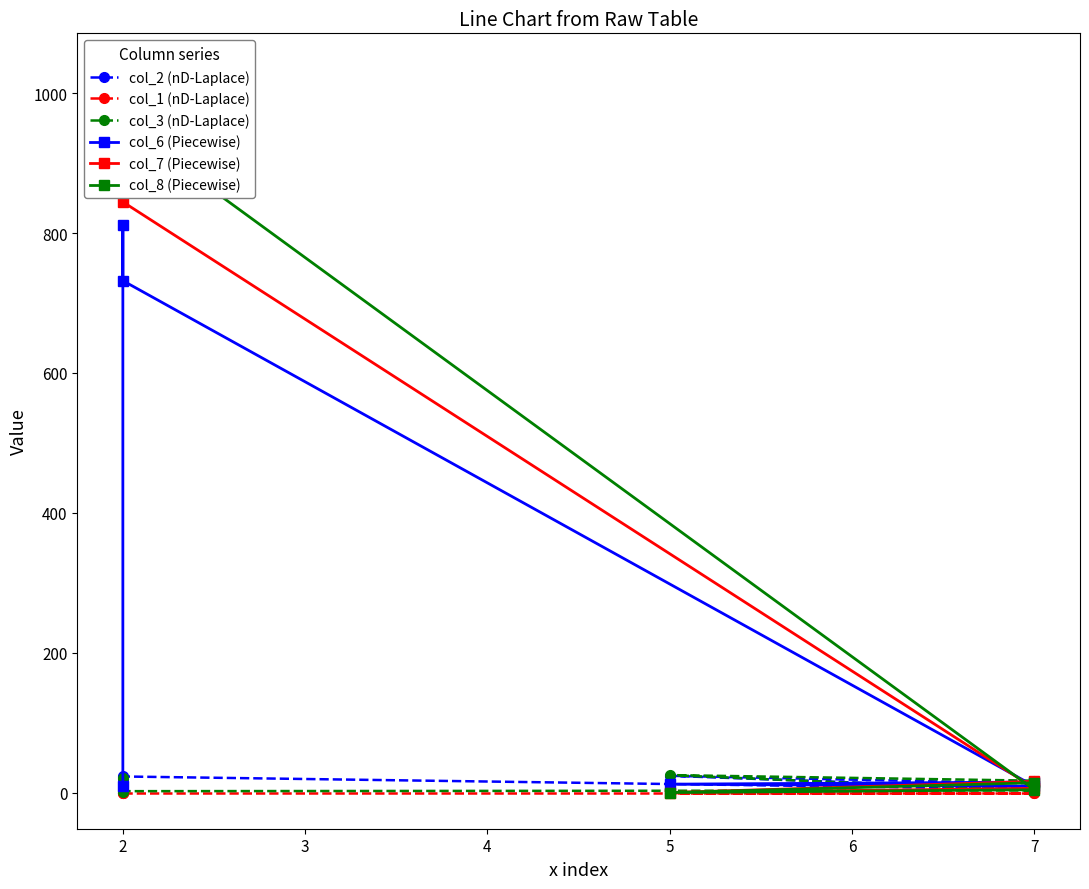

Rank the series by their maximum value, from lowest to highest.

col_1 (nD-Laplace), col_2 (nD-Laplace), col_3 (nD-Laplace), col_6 (Piecewise), col_7 (Piecewise), col_8 (Piecewise)